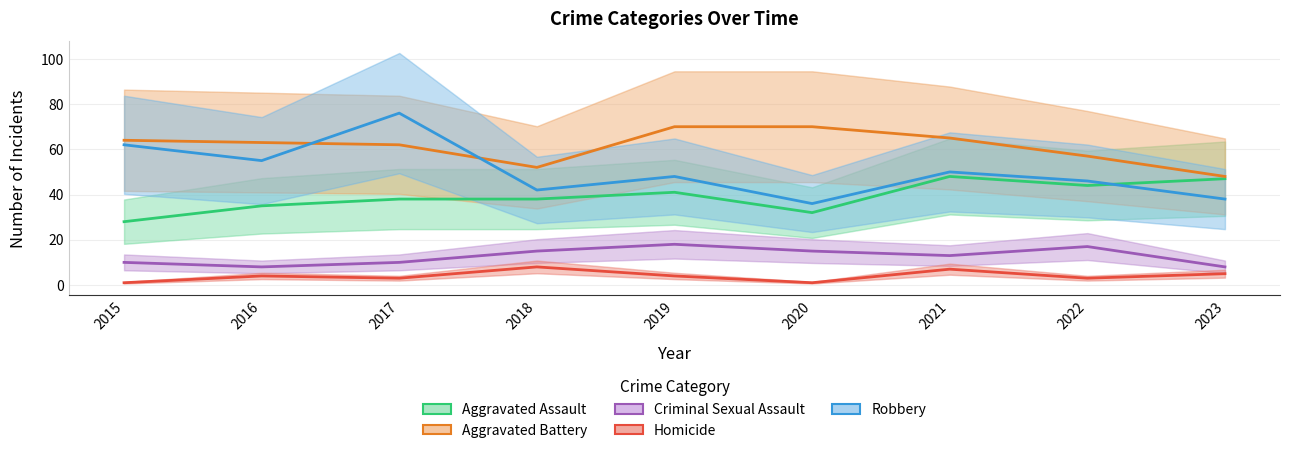

At which category does Aggravated Assault reach its first local valley?

2020